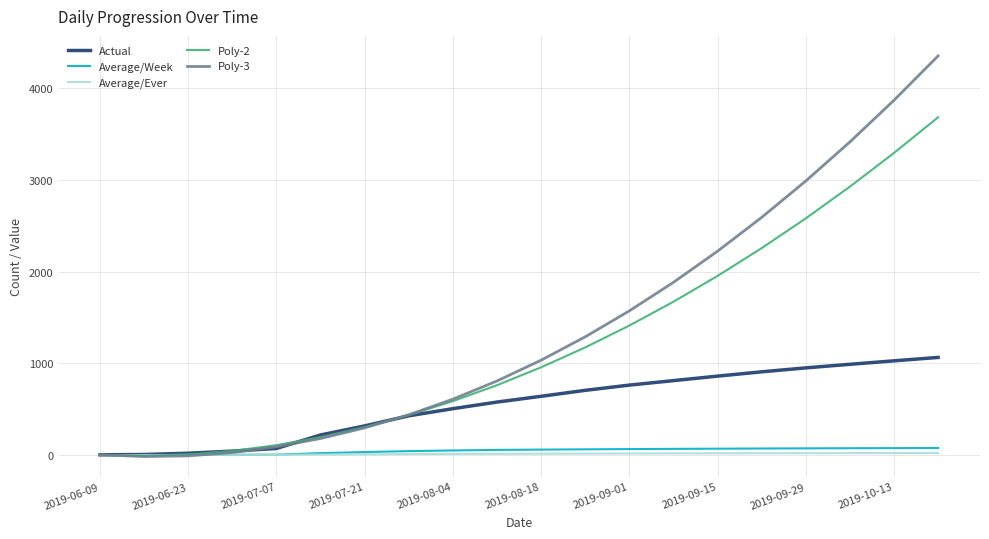

What are all the series names shown in the legend?

Actual, Average/Week, Average/Ever, Poly-2, Poly-3